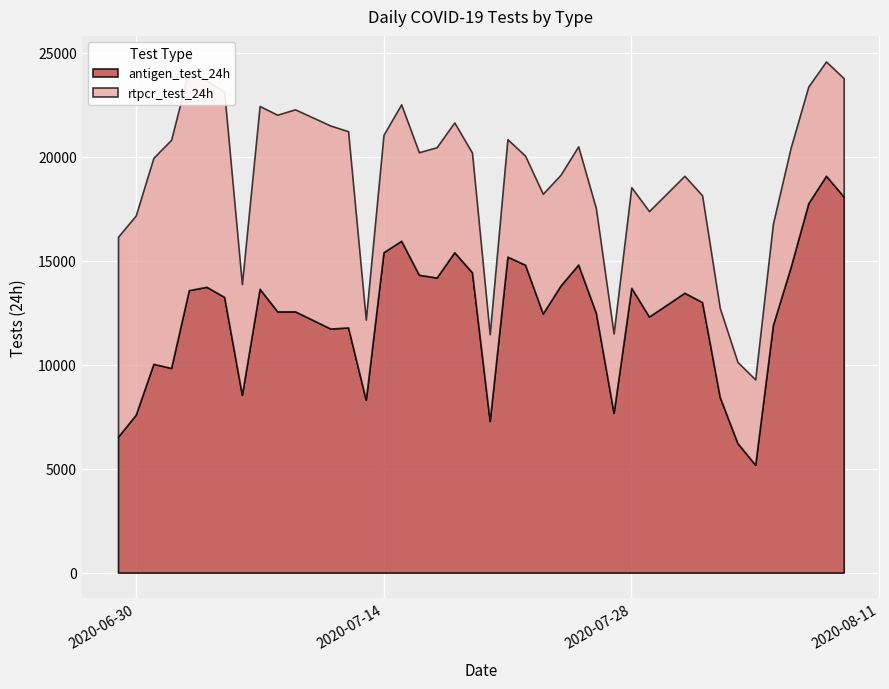

Reading left to right, list all the values displayed in this chart.

rtpcr_test_24h: 9619	9585	9913	10978	10577	9925	9873	5327	8795	9461	9719	9767	9443	3860	5650	6564	5896	6270	6246	5762	4177	5651	5250	5761	5328	5690	5032	3821	4843	5074	5629	5140	4289	3904	4108	4870	5737	5612	5500	5702
antigen_test_24h: 6538	7594	10043	9844	13588	13748	13263	8552	13653	12567	12570	11741	11793	8311	15413	15964	14329	14194	15412	14444	7293	15201	14810	12465	13810	14819	12501	7685	13701	12318	13462	13014	8441	6229	5187	11915	14699	17773	19092	18085